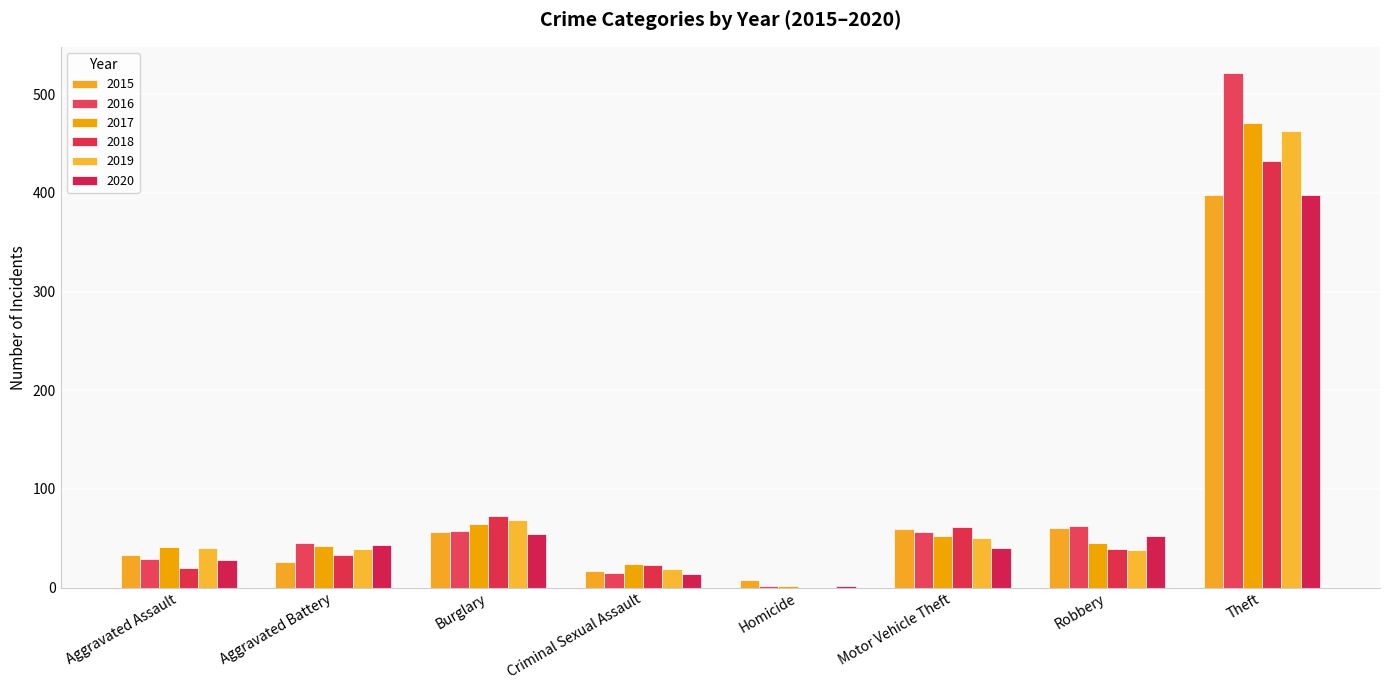

The 2020 series shows 43 at Aggravated Battery. True or false?

True